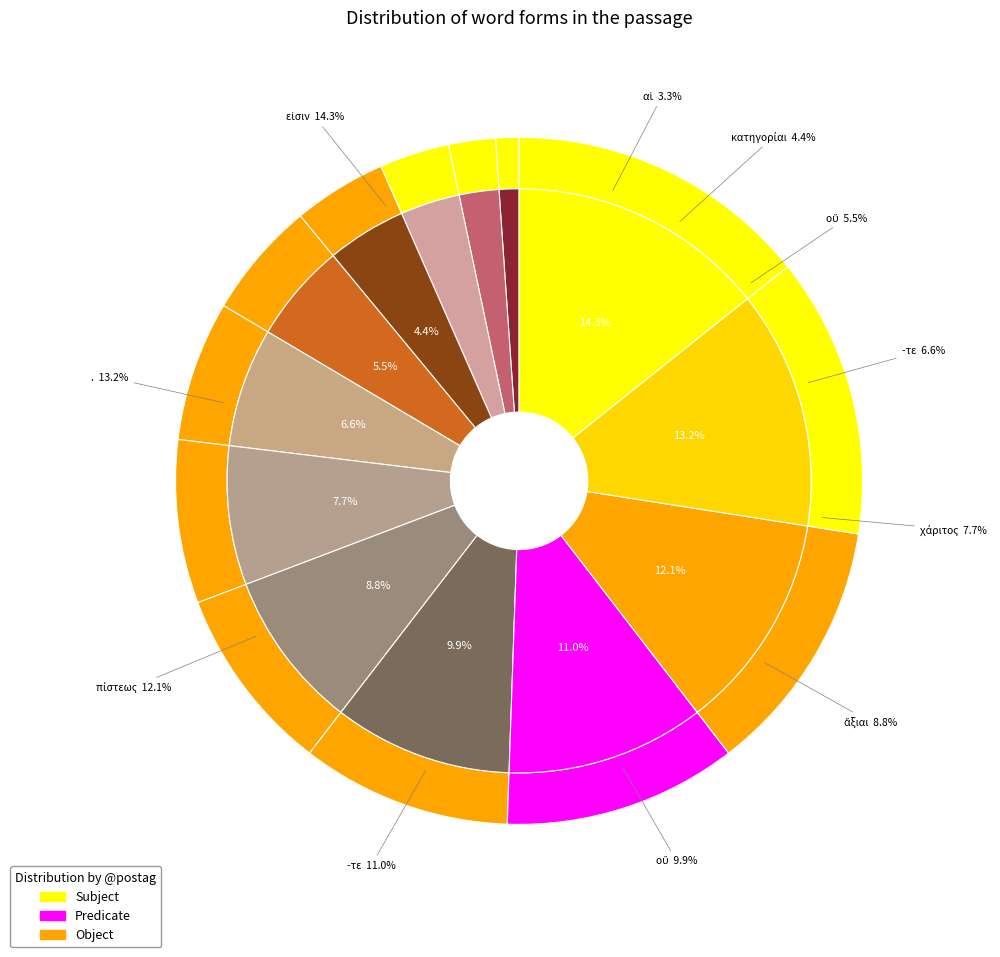

What is the change in value from ἄξιαι to .?

+4